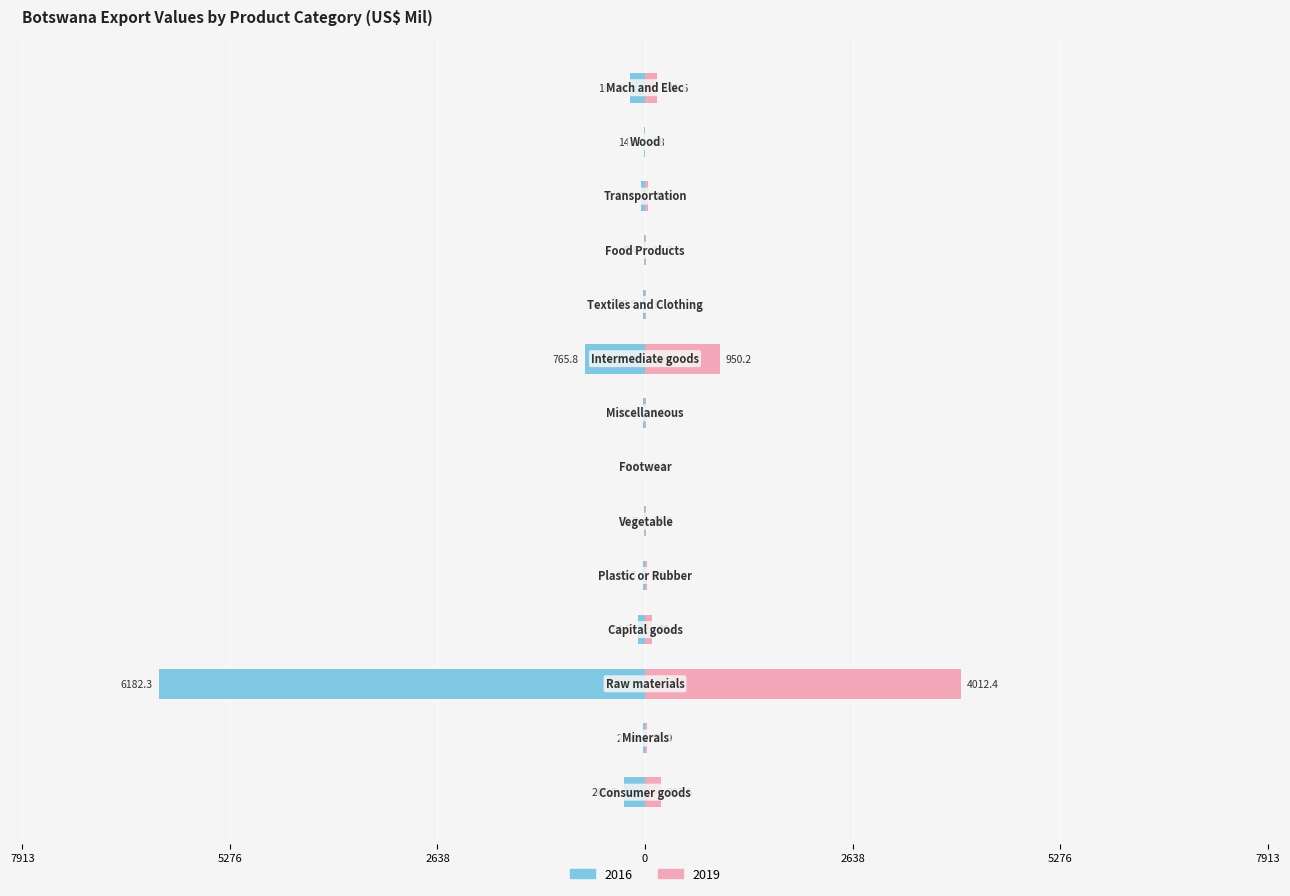

What is the highest value of the 2019 series?

4012.4